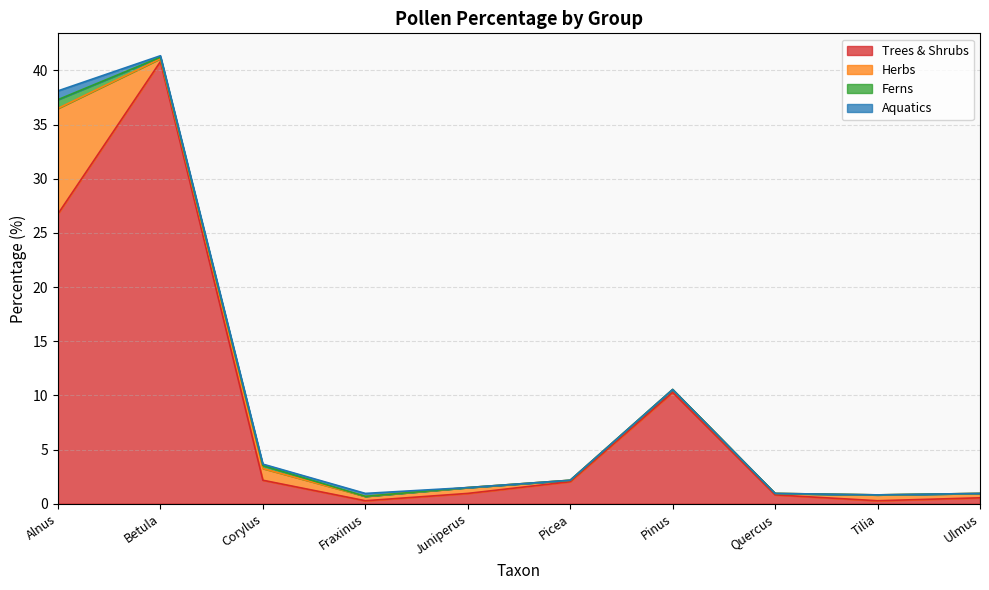

Reading right to left, transcribe all the data shown in this chart.

Trees & Shrubs: 0.5	0.3	0.8	10.3	2.0	0.9	0.3	2.2	40.8	26.8
Herbs: 0.4	0.5	0.1	0.3	0.1	0.5	0.4	1.1	0.3	9.7
Ferns: 0.0	0.0	0.0	0.0	0.0	0.0	0.0	0.3	0.1	0.8
Aquatics: 0.0	0.0	0.0	0.0	0.0	0.0	0.3	0.1	0.1	0.8